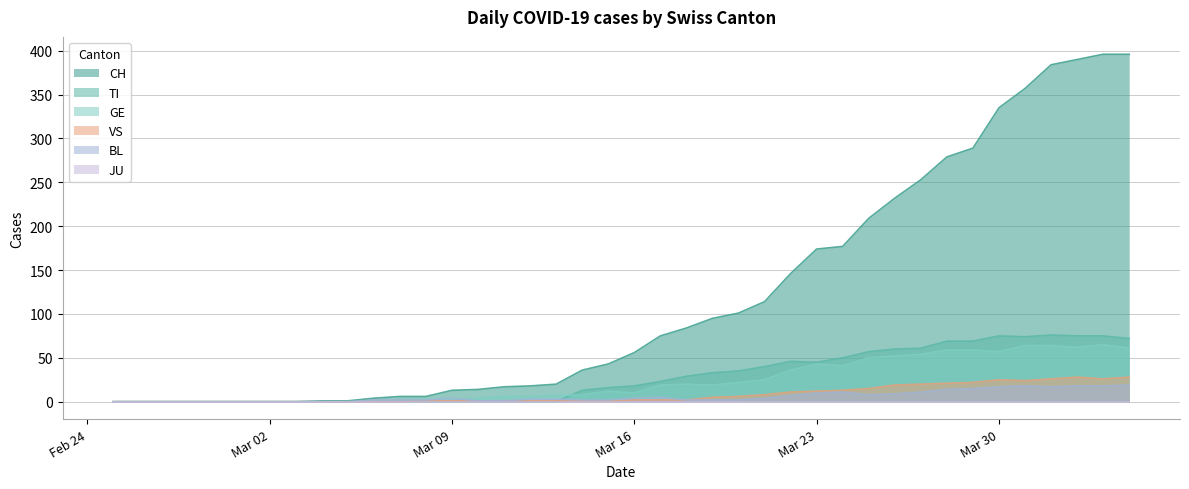

Where is CH nearest to the value 198?

2020-03-25